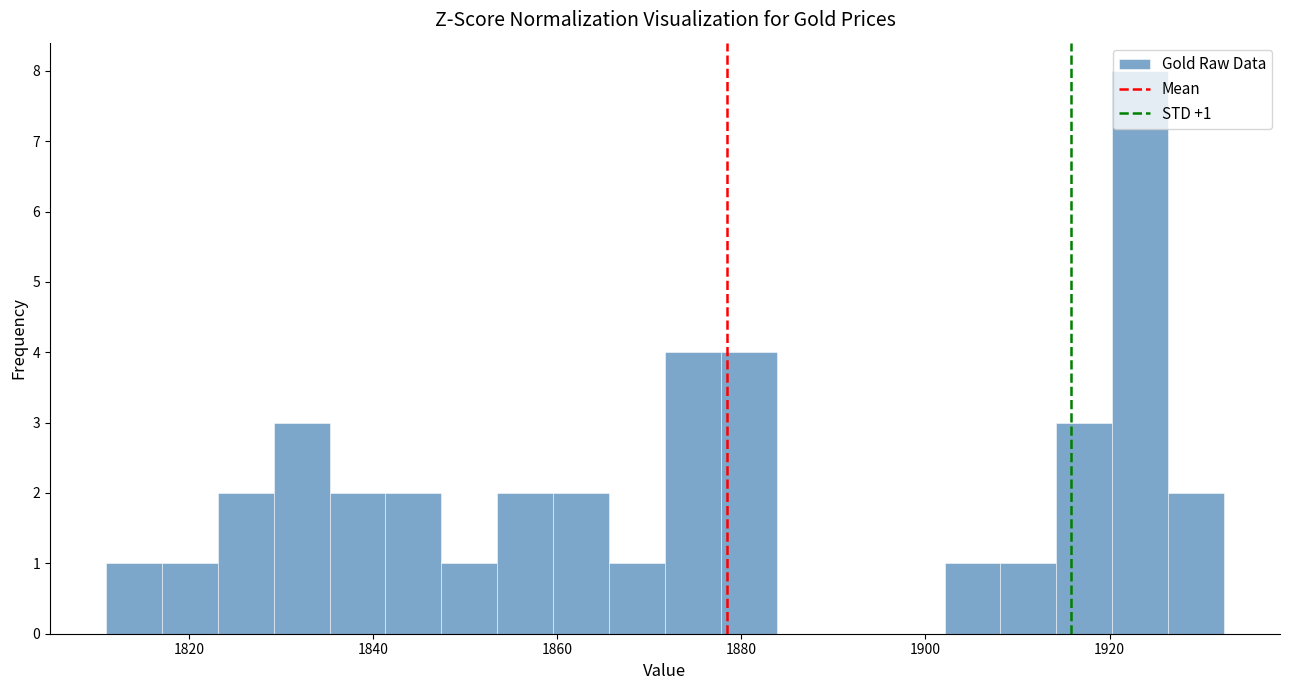

Read against the x-axis, roughly where is the centre of the tallest bar?

1924